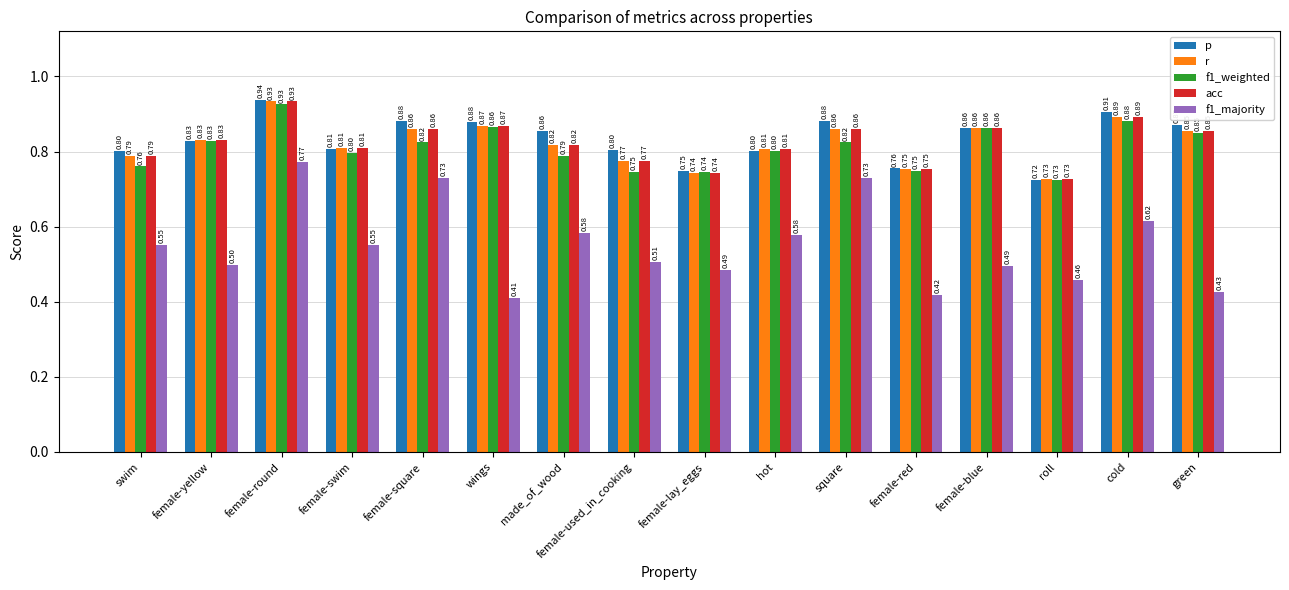

What is the difference between the highest and lowest values at cold?

0.3